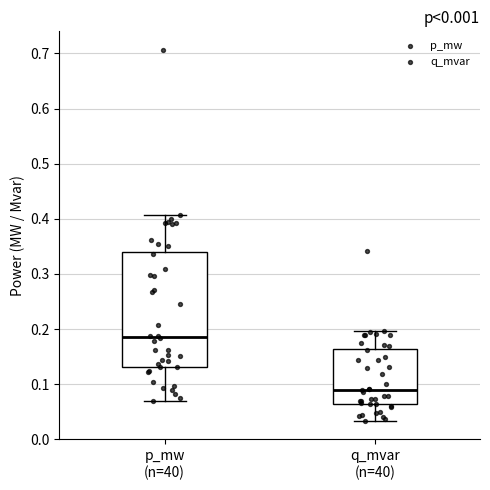

Which box is the tallest, from its lower edge to its upper edge?

p_mw (n=40)